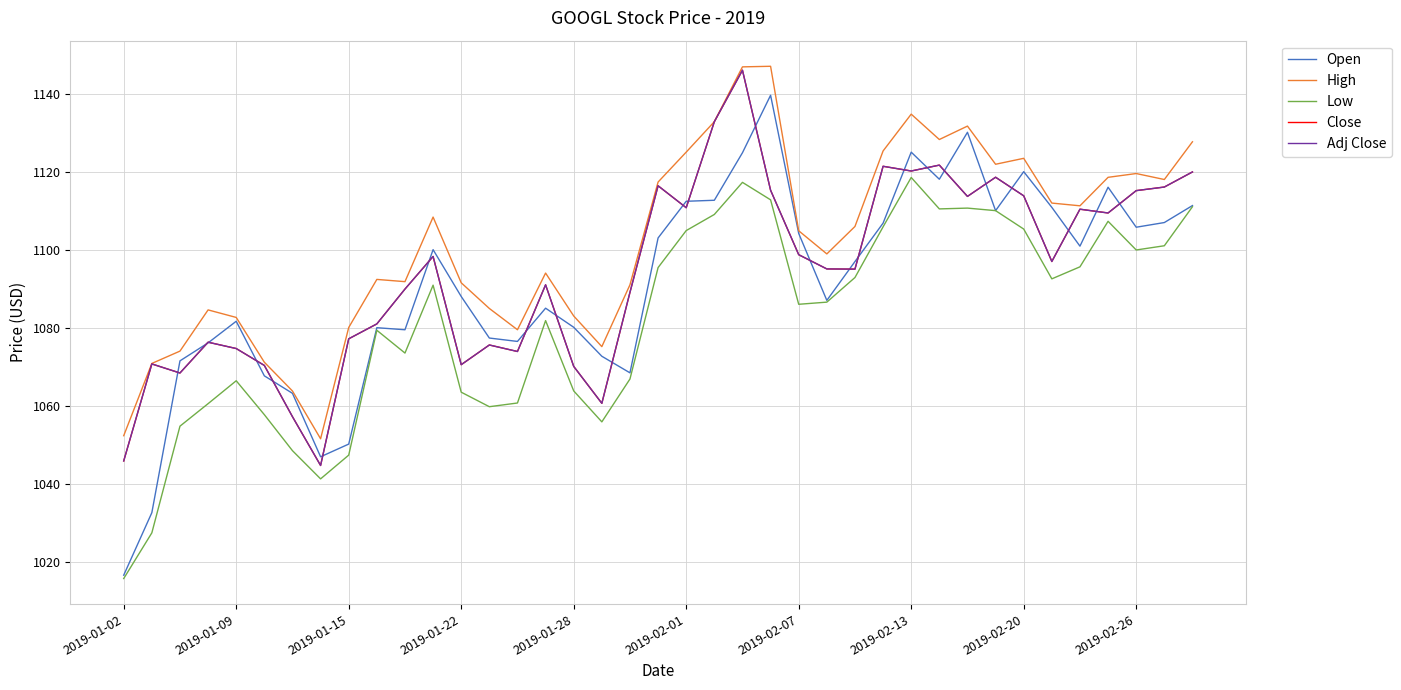

In Close, how many points are higher than both neighbors (excluding endpoints)?

11